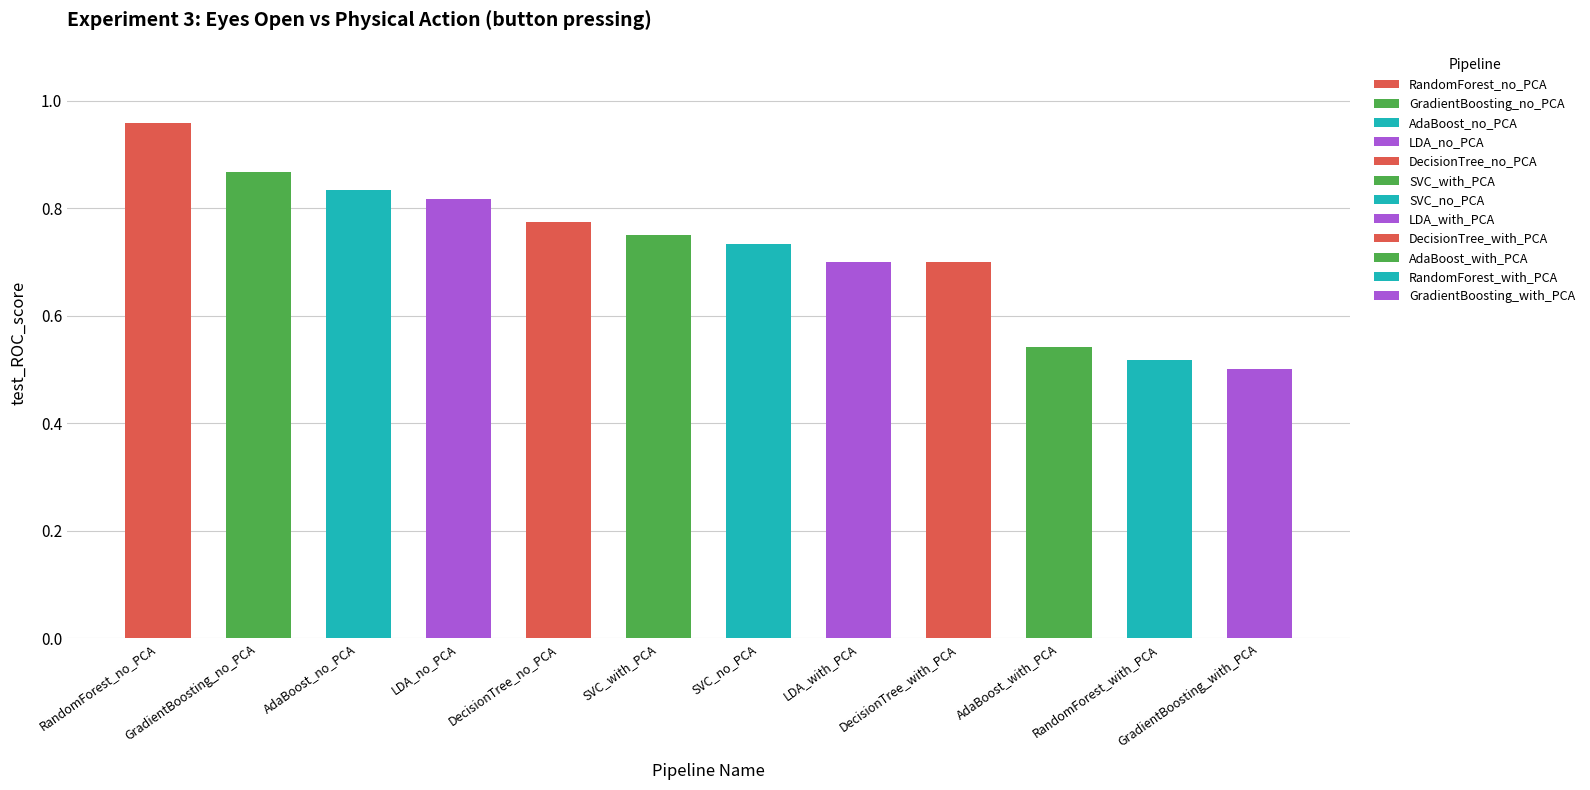

At which category does the chart reach its peak across all series?

RandomForest_no_PCA